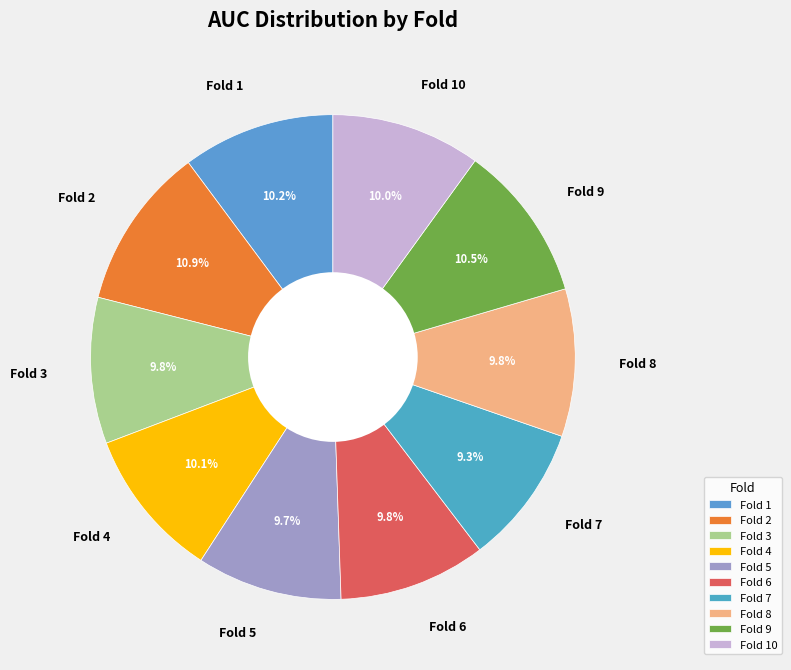

Does Fold 5 account for over 50% of the chart?

No